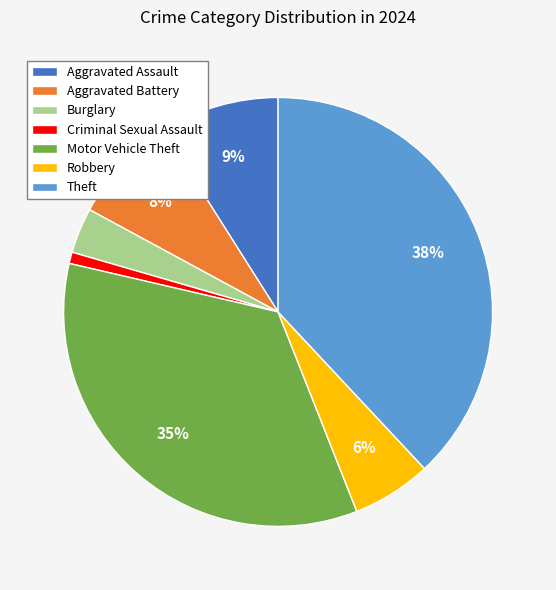

Does any single category account for the majority?

No